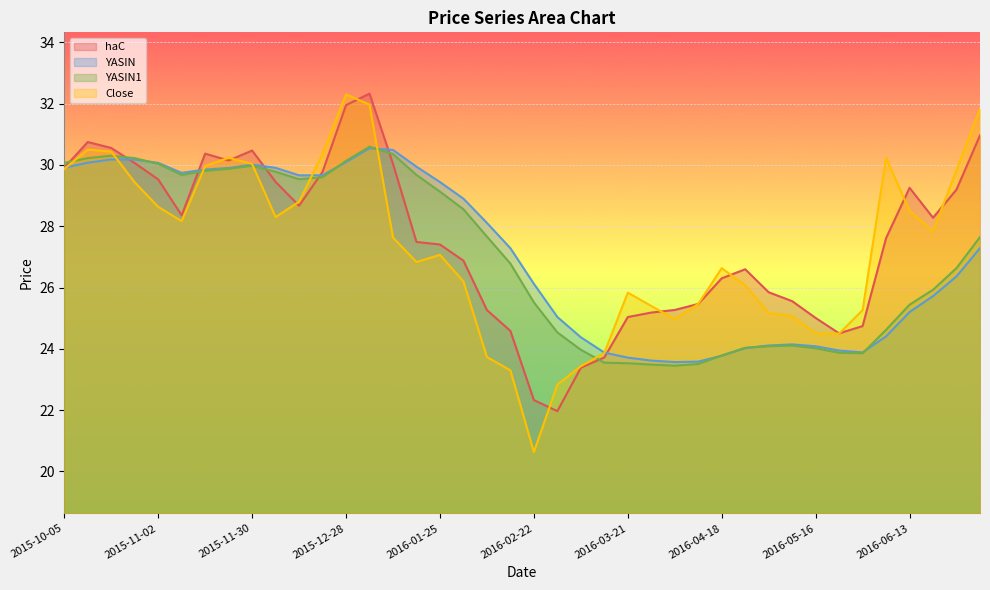

What is the average value of the YASIN1 series?

27.0